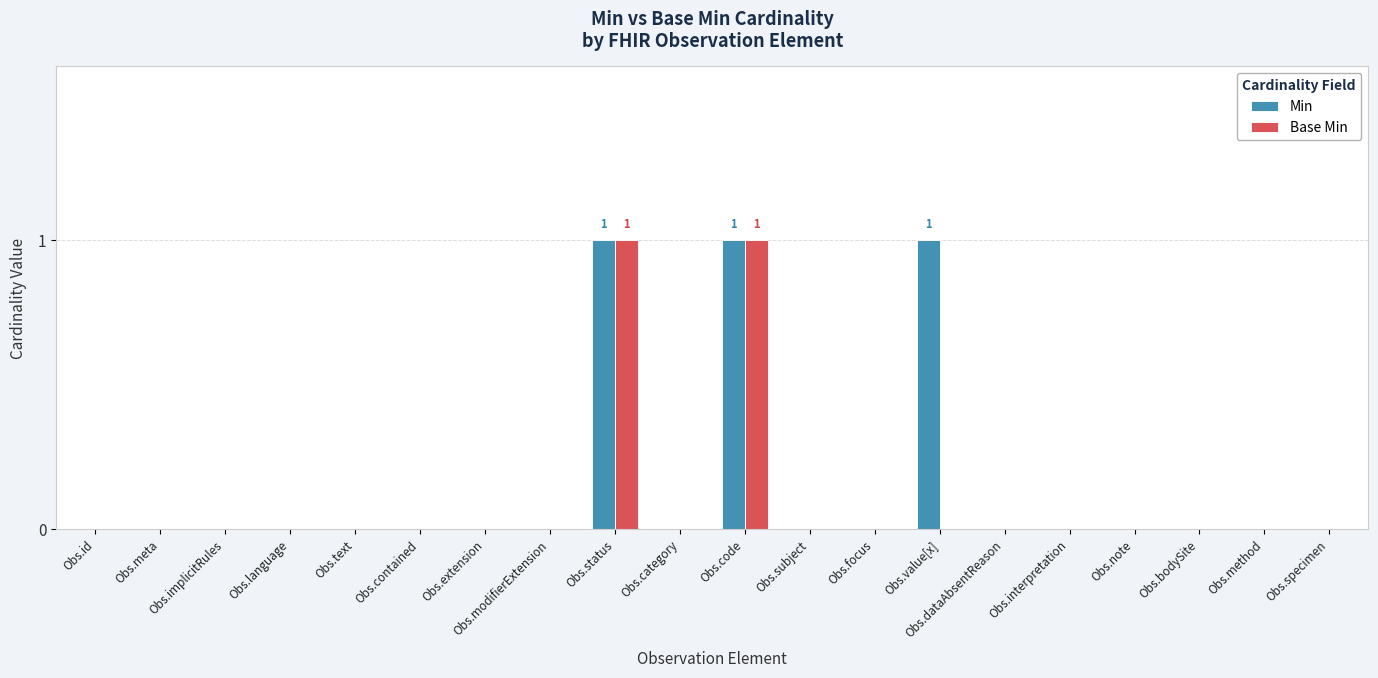

Reading left to right, transcribe all the data shown in this chart.

Min: 0	0	0	0	0	0	0	0	1	0	1	0	0	1	0	0	0	0	0	0
Base Min: 0	0	0	0	0	0	0	0	1	0	1	0	0	0	0	0	0	0	0	0